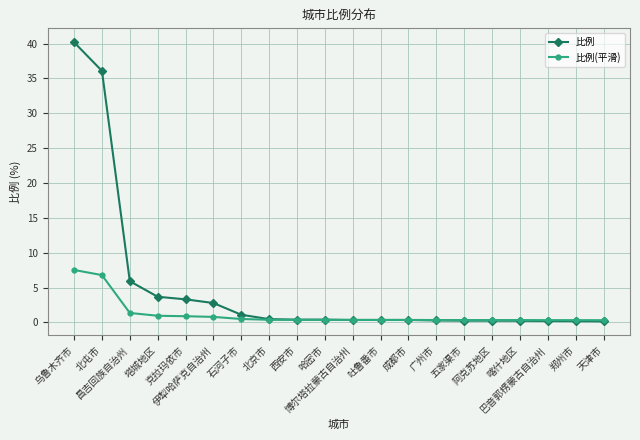

What is the label of the 20th point from the left?

天津市